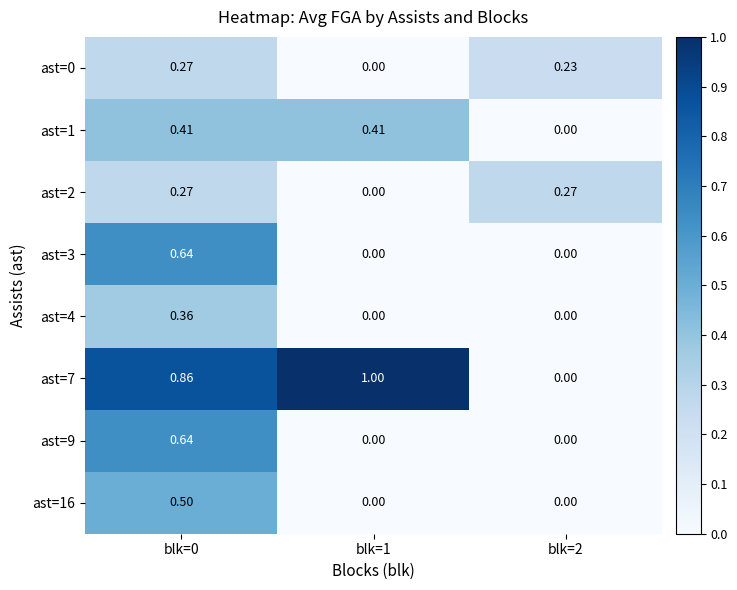

Is the value of ast=4 at blk=2 greater than the value of ast=7 at blk=1?

No